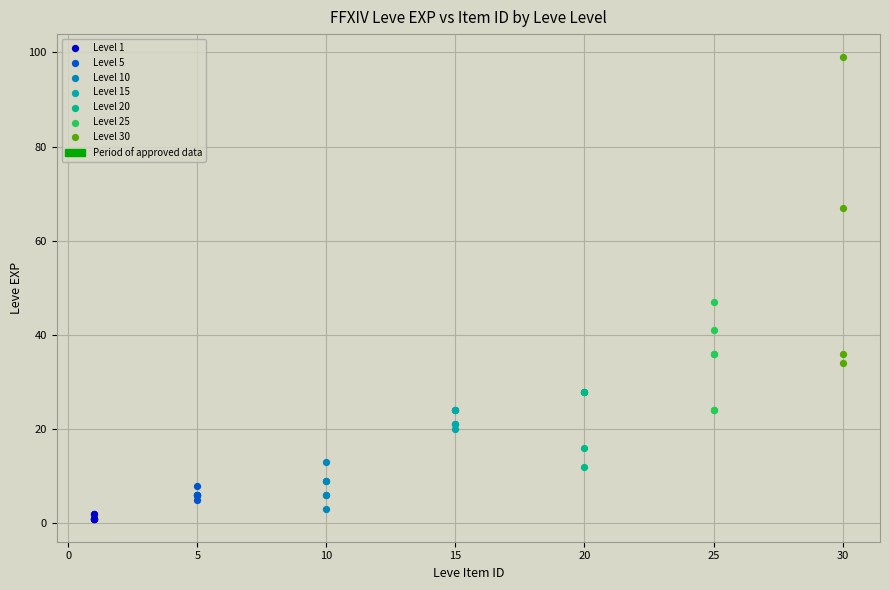

Which series reaches the maximum Y coordinate?

Level 30